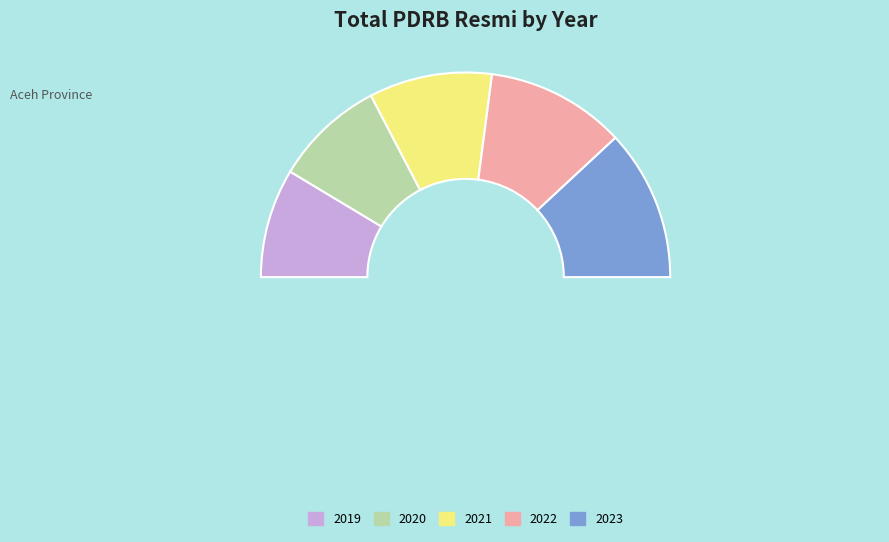

The 2021 slice represents 19% of the pie. True or false?

True